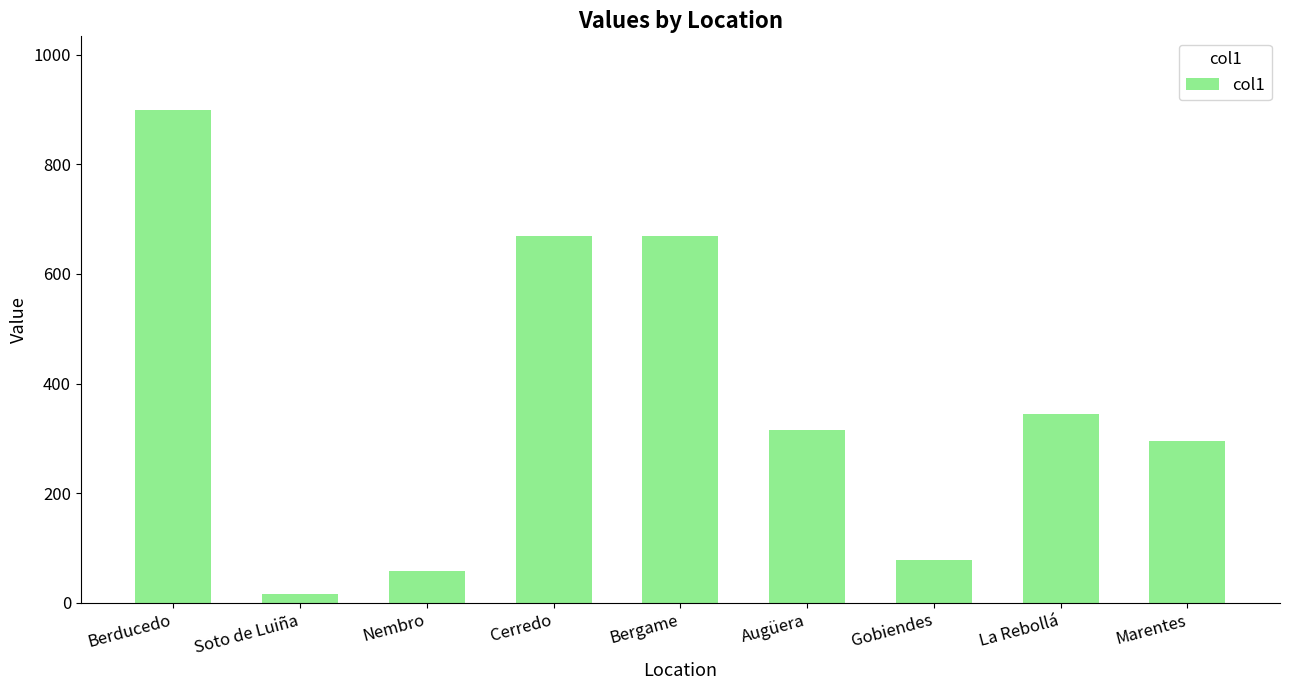

What is the difference between the maximum and second lowest values?

841